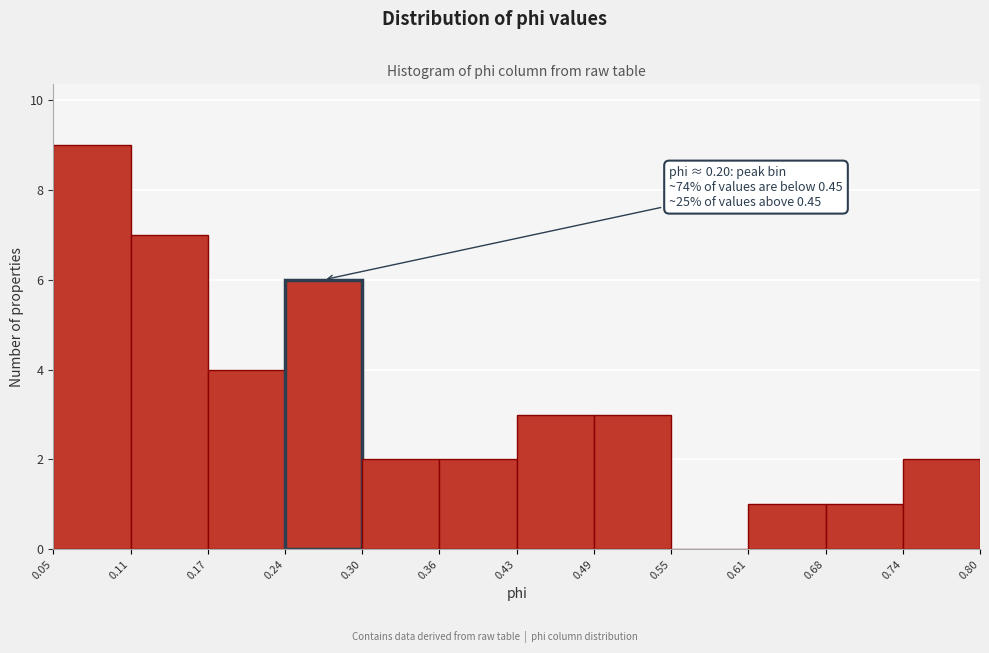

Which range on the x-axis has the tallest bar?

0.05 to 0.11